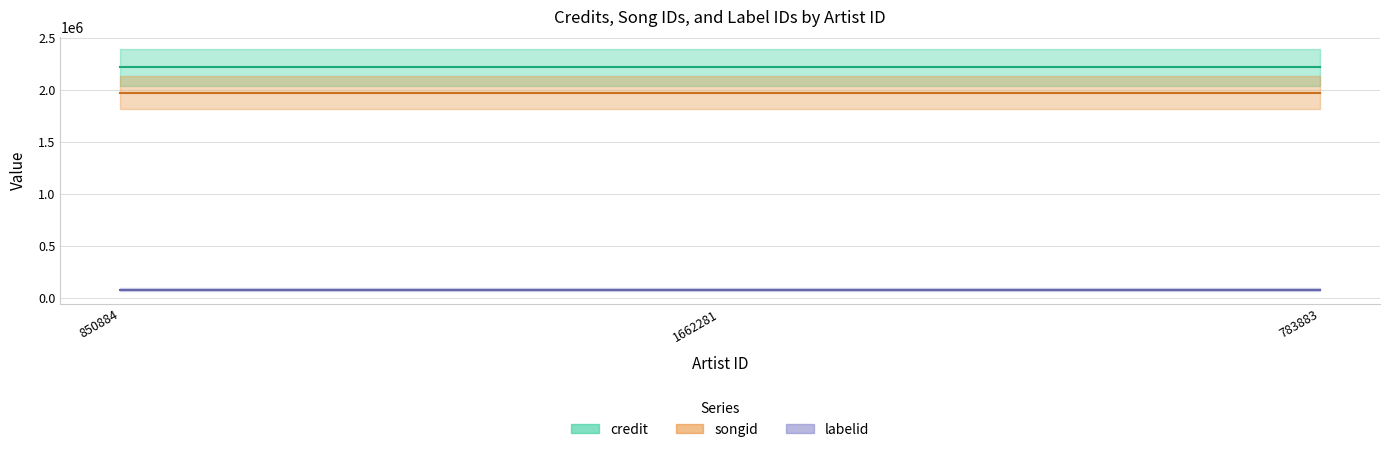

What is the label of the 1st point from the right?

783883